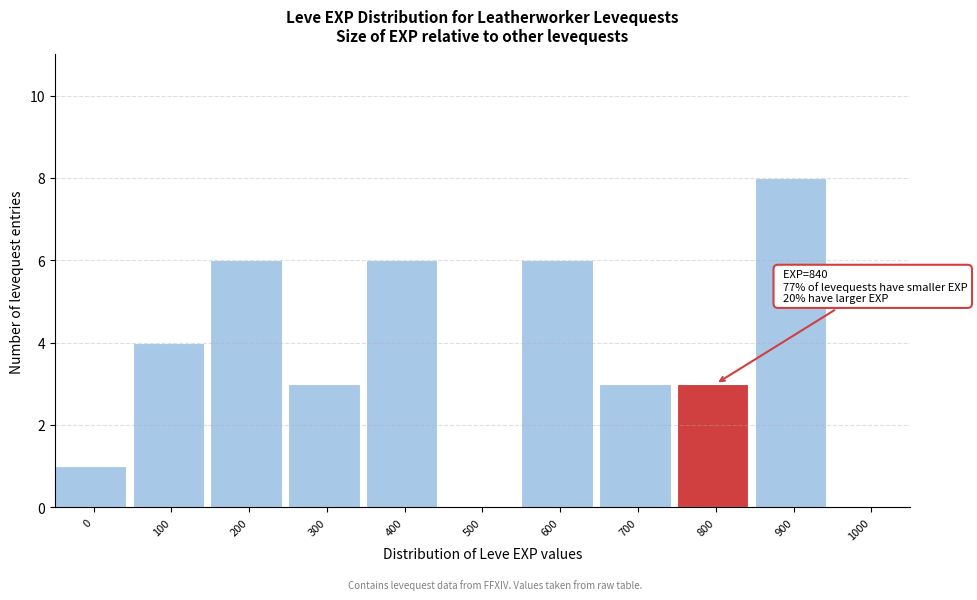

Reading left to right, list all the values displayed in this chart.

0=1	100=4	200=6	300=3	400=6	500=0	600=6	700=3	800=3	900=8	1000=0